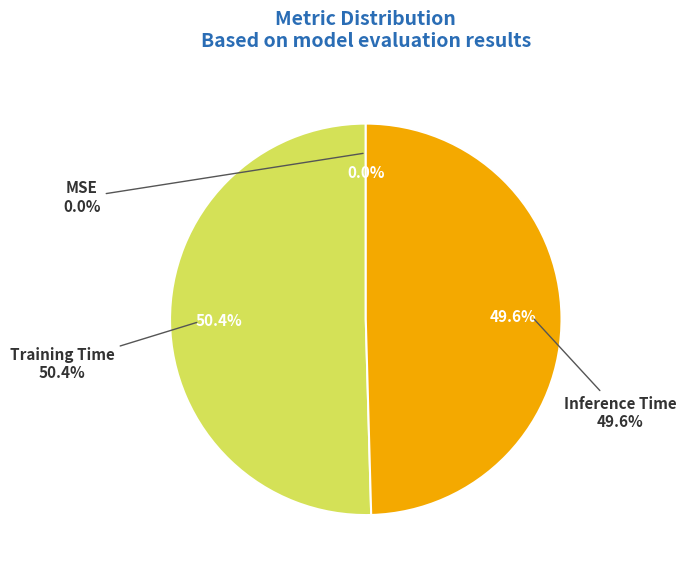

Rank the categories by value from lowest to highest.

MSE, Inference Time, Training Time